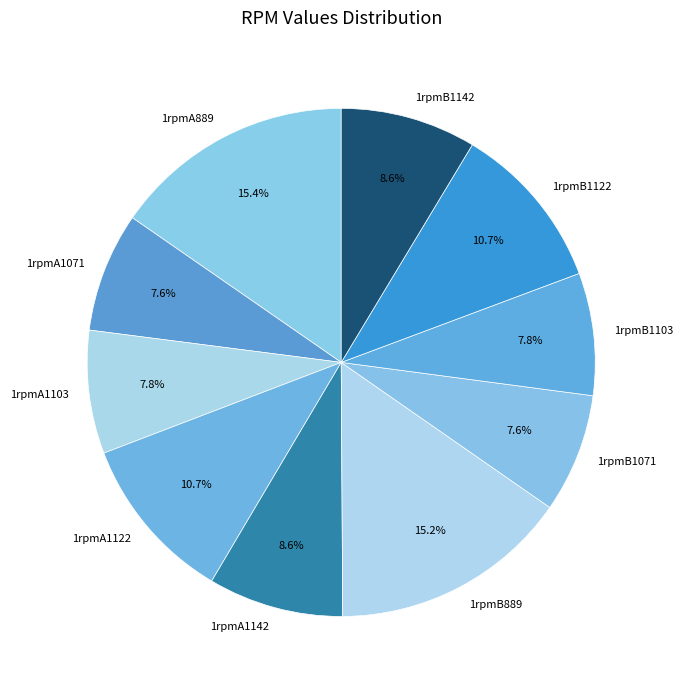

Is 1rpmA1071 the majority of the pie?

No